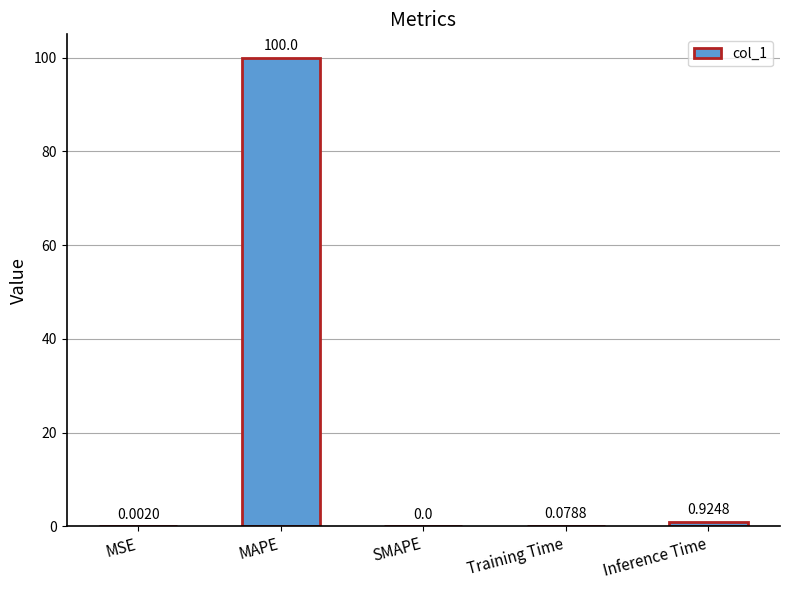

The chart shows a value of 0.0 at MSE. True or false?

True